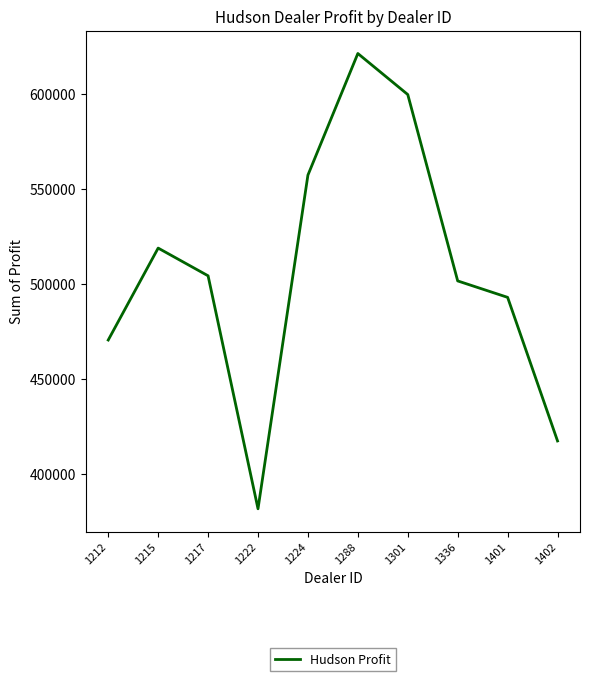

Where is the first local maximum?

1215